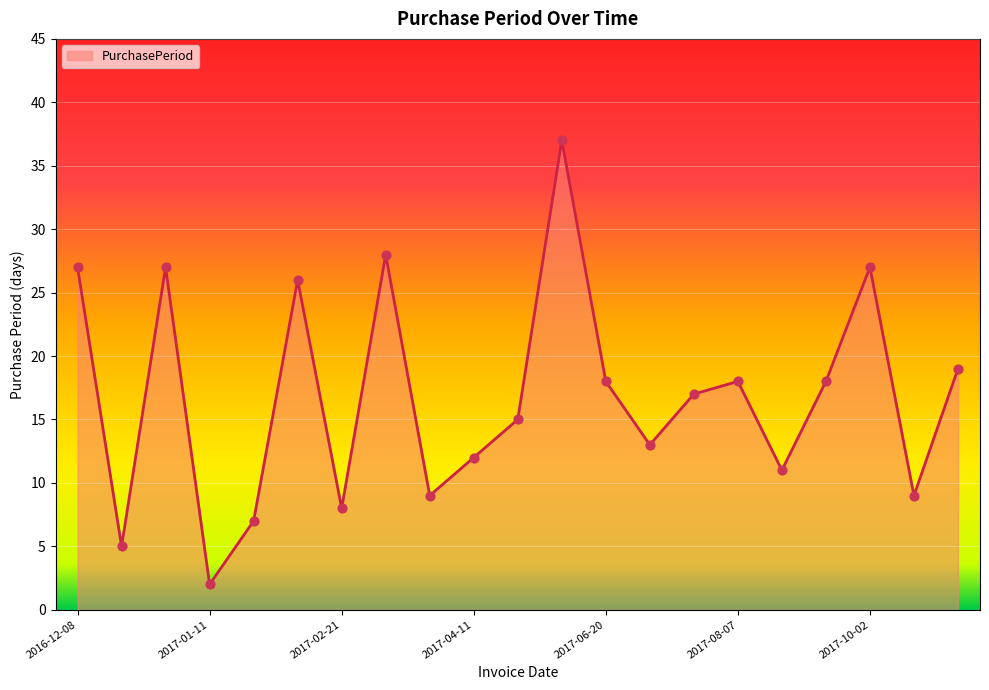

What is the maximum value shown in the chart?

37